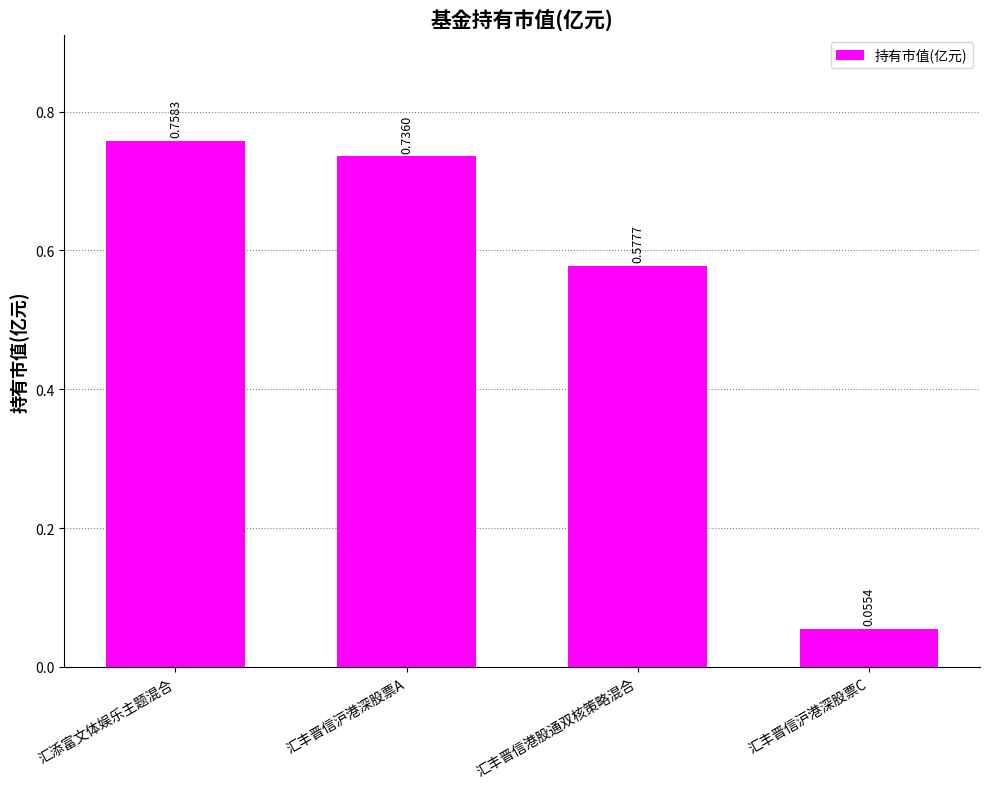

What position from the left is 汇丰晋信沪港深股票C?

4